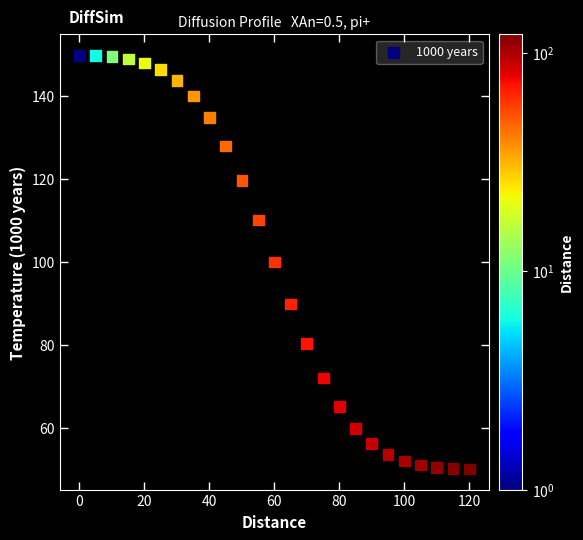

What is the range of Y values (max minus min)?

99.8